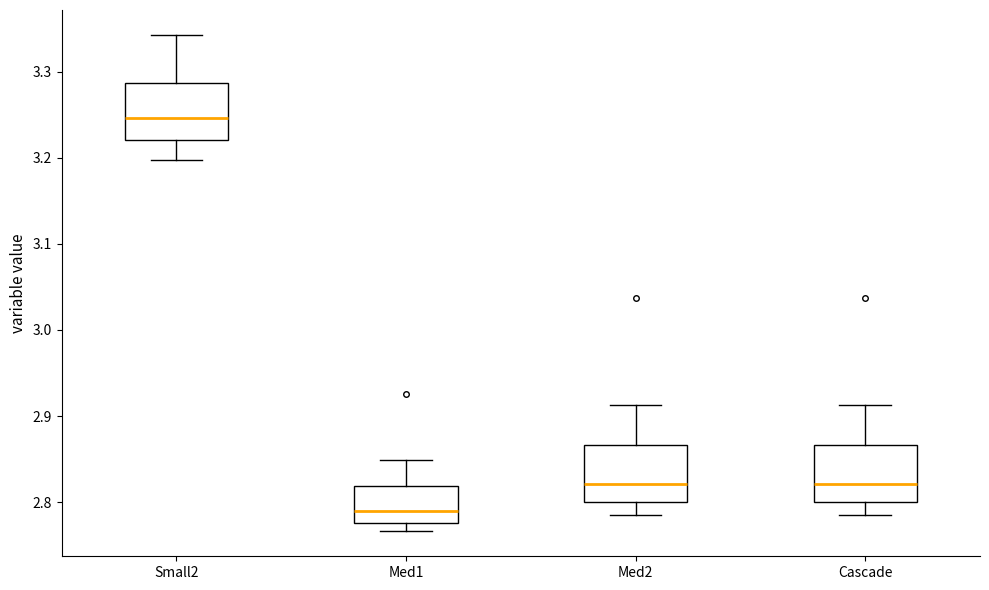

Reading left to right, transcribe this box plot: for each box, give where its median line is, the range the box spans, and where its two whiskers end, as read against the y-axis. The values are not printed on the chart, so give them approximately, as read against the axis.

Small2: median 3.25, box 3.22 to 3.29, whiskers 3.20 to 3.34
Med1: median 2.79, box 2.78 to 2.82, whiskers 2.77 to 2.85
Med2: median 2.82, box 2.80 to 2.87, whiskers 2.78 to 2.91
Cascade: median 2.82, box 2.80 to 2.87, whiskers 2.78 to 2.91